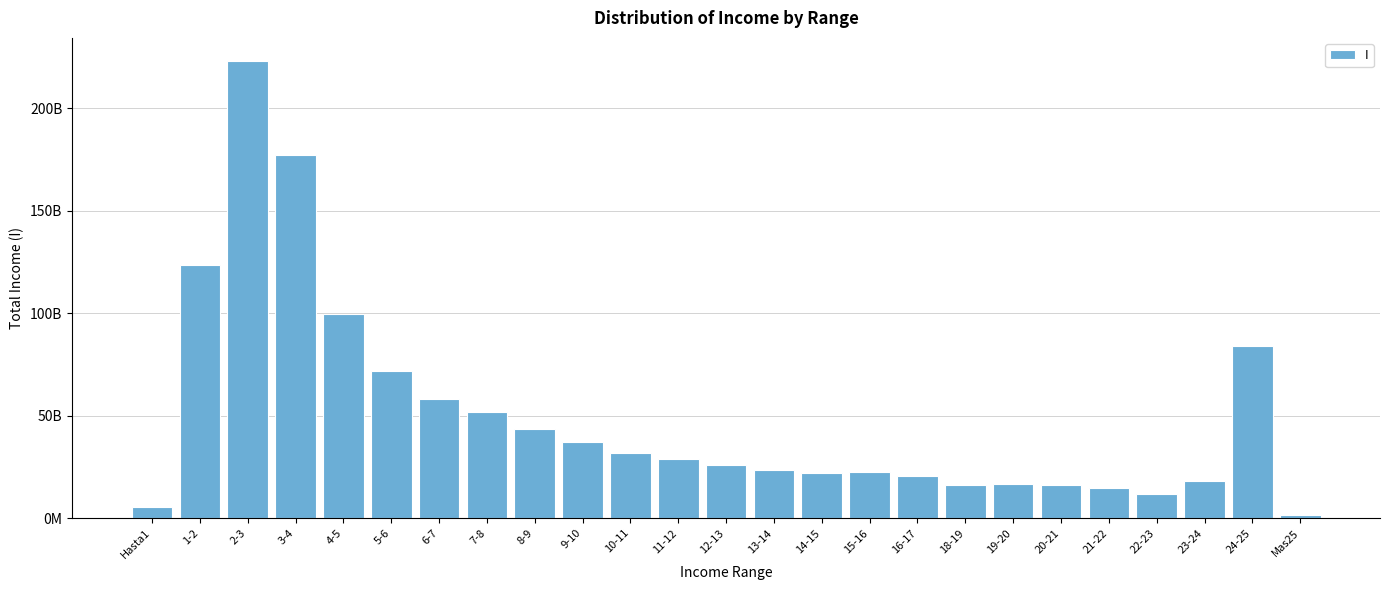

Does the chart contain any negative values?

No